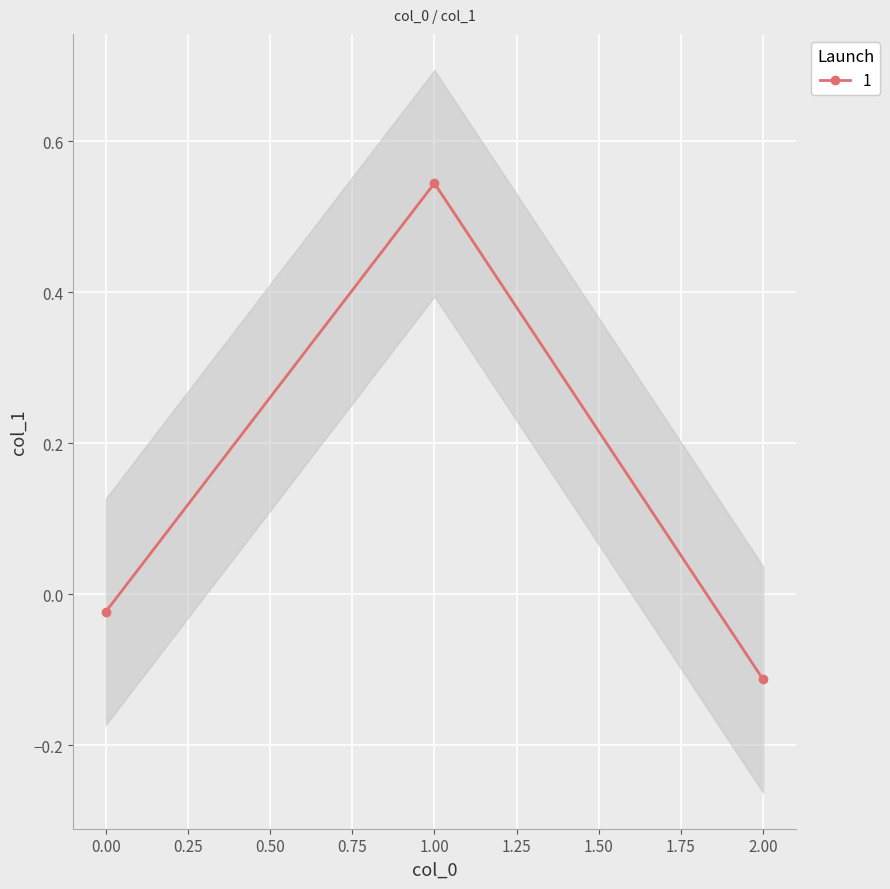

Rank the categories by value from highest to lowest.

1, 0, 2